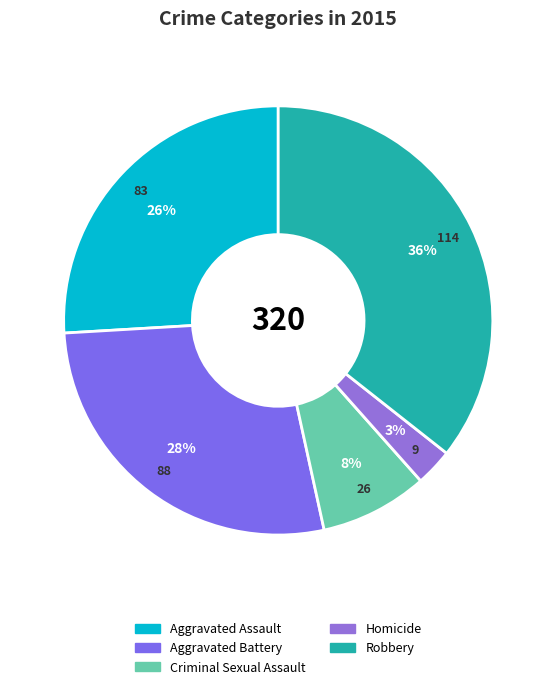

What percentage is NOT represented by Aggravated Battery?

72.5%